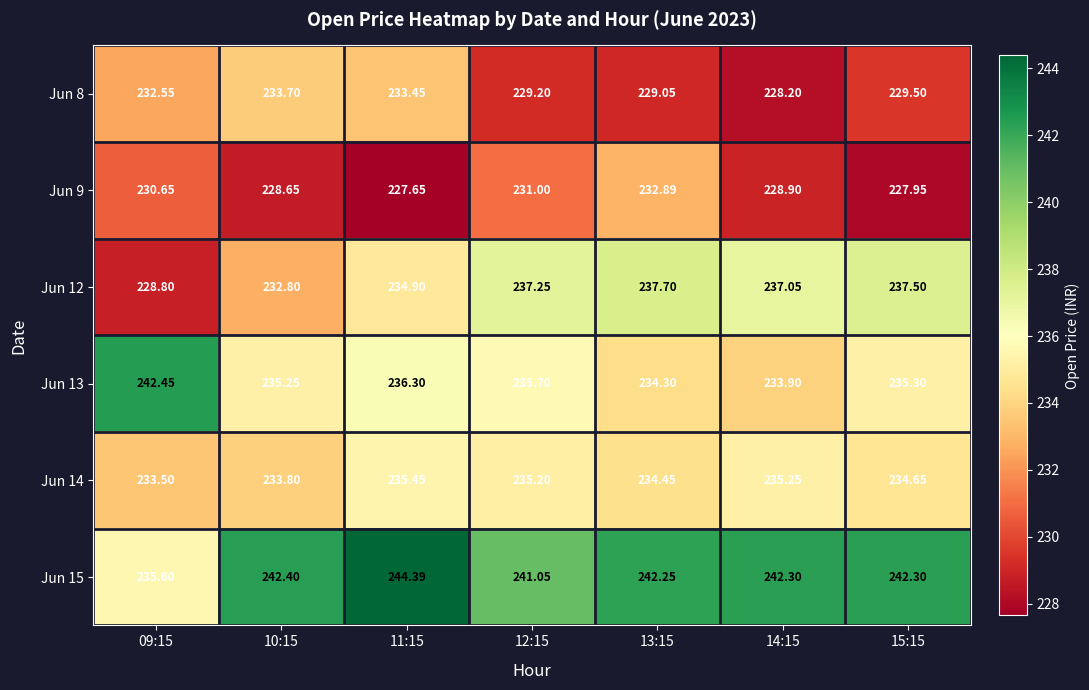

Reading left to right, transcribe all the data shown in this chart.

Jun 8: 09:15=232.6	10:15=233.7	11:15=233.4	12:15=229.2	13:15=229.1	14:15=228.2	15:15=229.5
Jun 9: 09:15=230.7	10:15=228.7	11:15=227.7	12:15=231.0	13:15=232.9	14:15=228.9	15:15=227.9
Jun 12: 09:15=228.8	10:15=232.8	11:15=234.9	12:15=237.2	13:15=237.7	14:15=237.1	15:15=237.5
Jun 13: 09:15=242.4	10:15=235.2	11:15=236.3	12:15=235.7	13:15=234.3	14:15=233.9	15:15=235.3
Jun 14: 09:15=233.5	10:15=233.8	11:15=235.4	12:15=235.2	13:15=234.4	14:15=235.2	15:15=234.7
Jun 15: 09:15=235.6	10:15=242.4	11:15=244.4	12:15=241.1	13:15=242.2	14:15=242.3	15:15=242.3